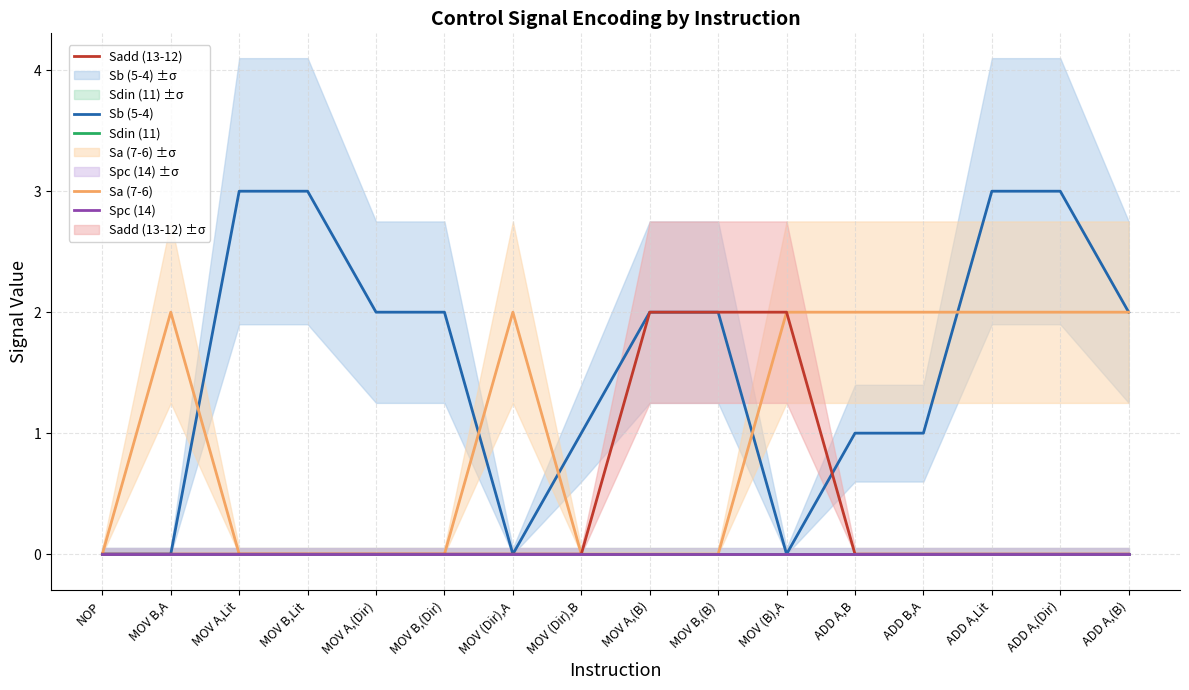

Count the Sb (5-4) values in the range 1 to 3.

12